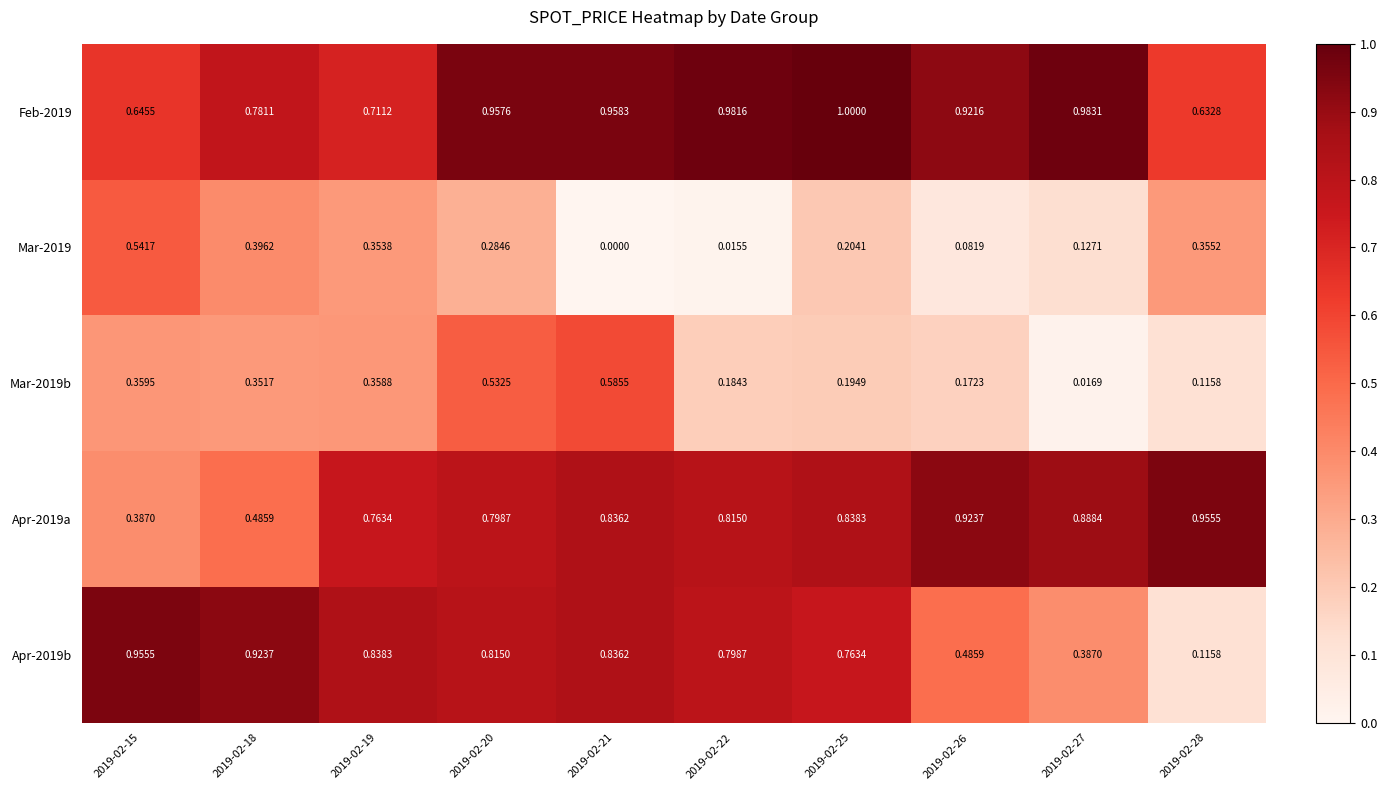

Is the value of Apr-2019a at 2019-02-27 greater than the value of Feb-2019 at 2019-02-26?

No